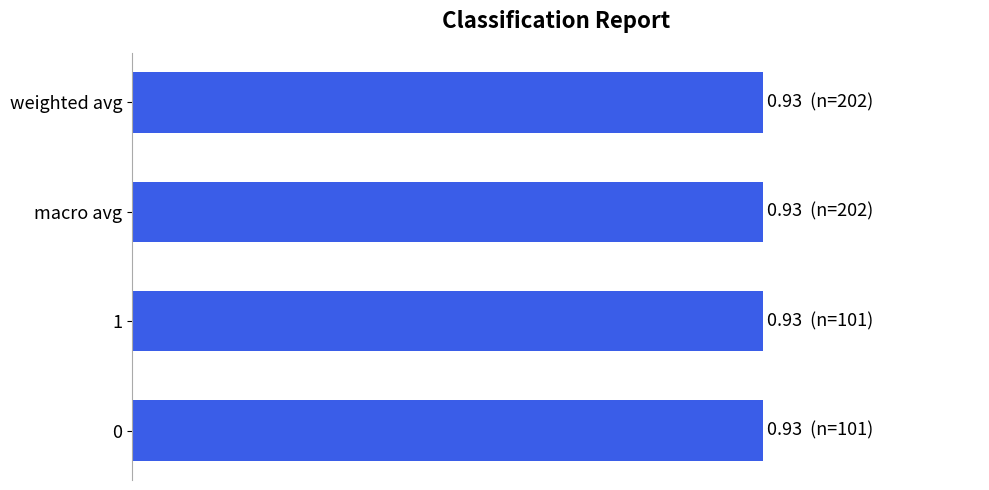

Which series has the widest spread of values?

support